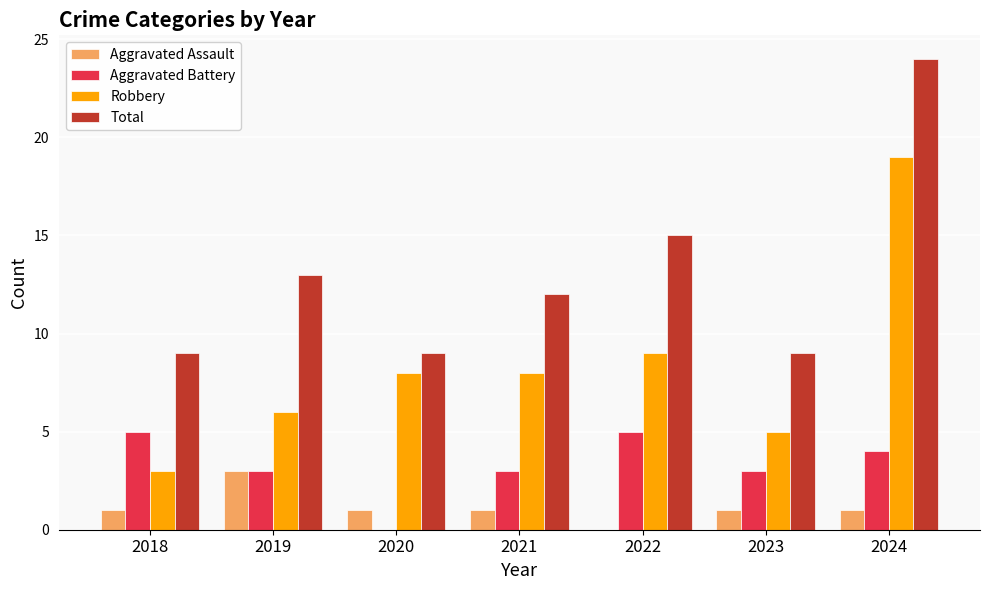

What is the sum of all Aggravated Battery values?

23